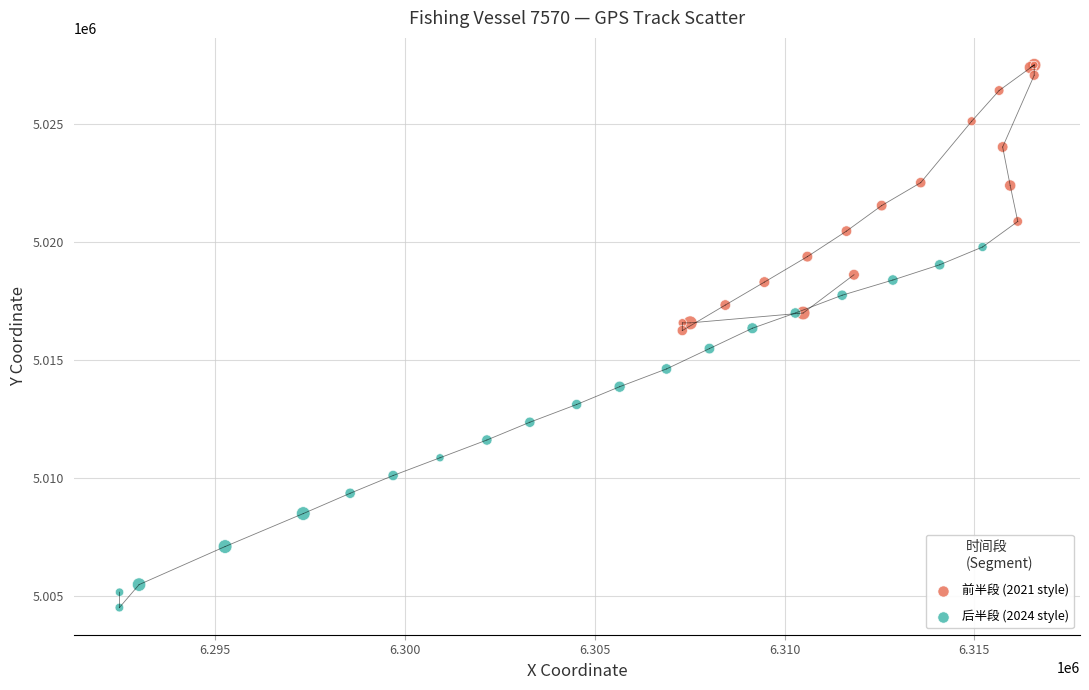

Which series contains the lowest Y value?

后半段 (2024 style)